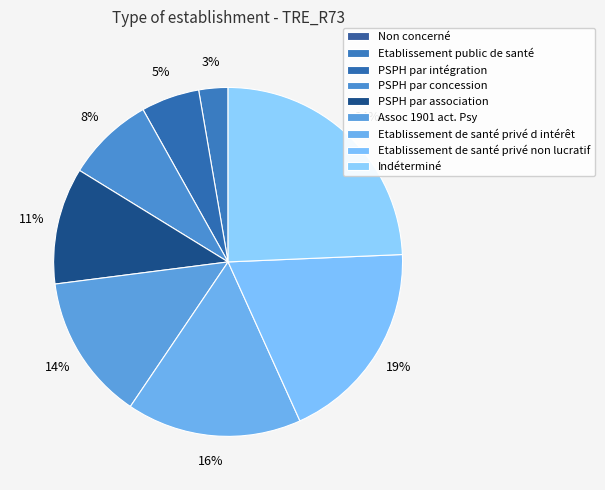

To the nearest percent, what percentage of the pie is PSPH par association?

11%